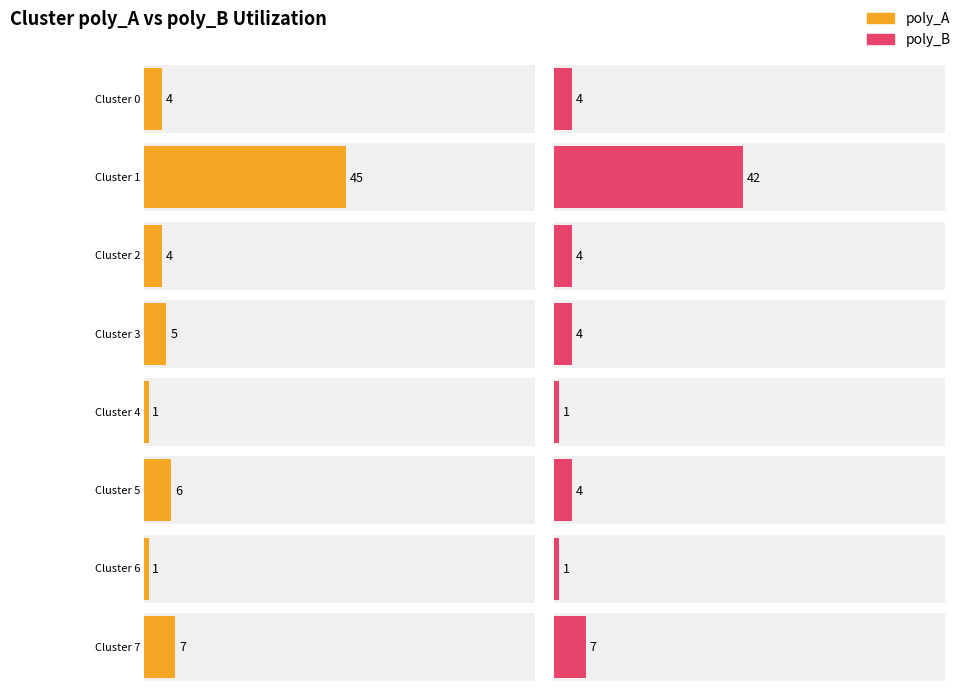

Between Cluster 0 and Cluster 4, which series saw the biggest shift?

poly_A